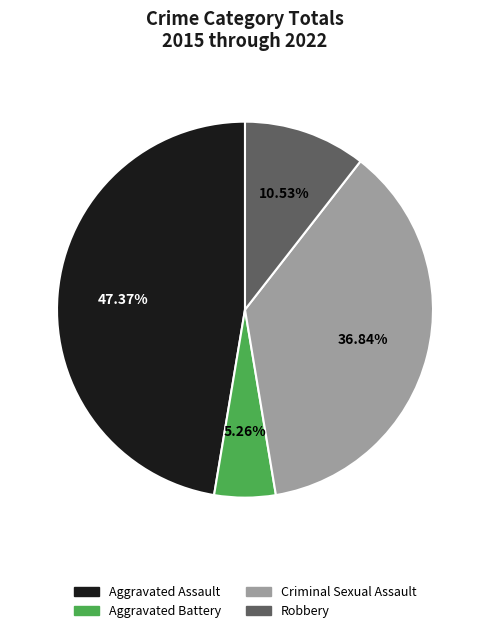

What is the smallest slice in the pie chart?

Aggravated Battery